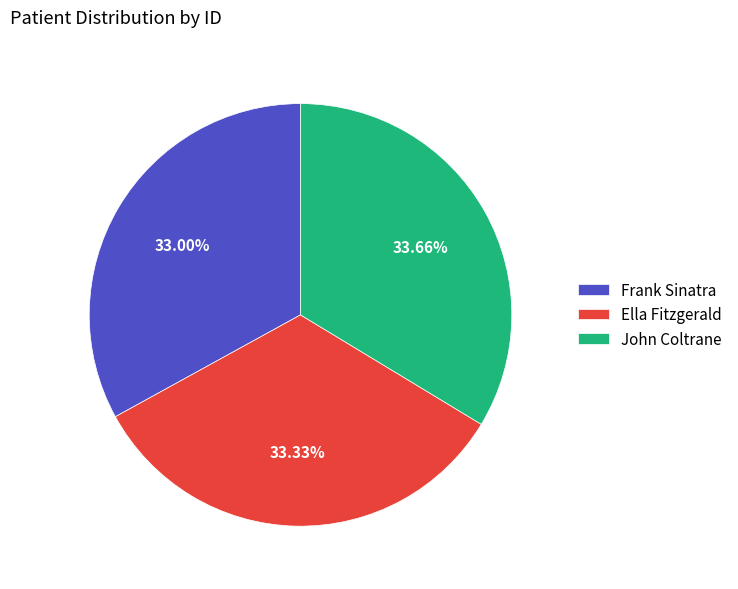

The Frank Sinatra slice represents 33% of the pie. True or false?

True